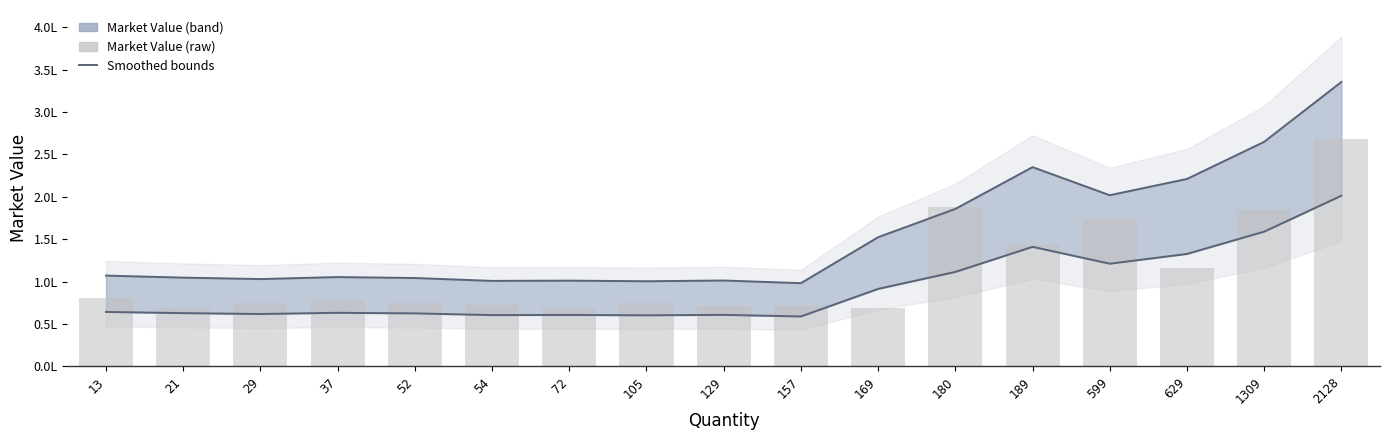

What value does the Market Value (raw) series have at 29?

75282.0